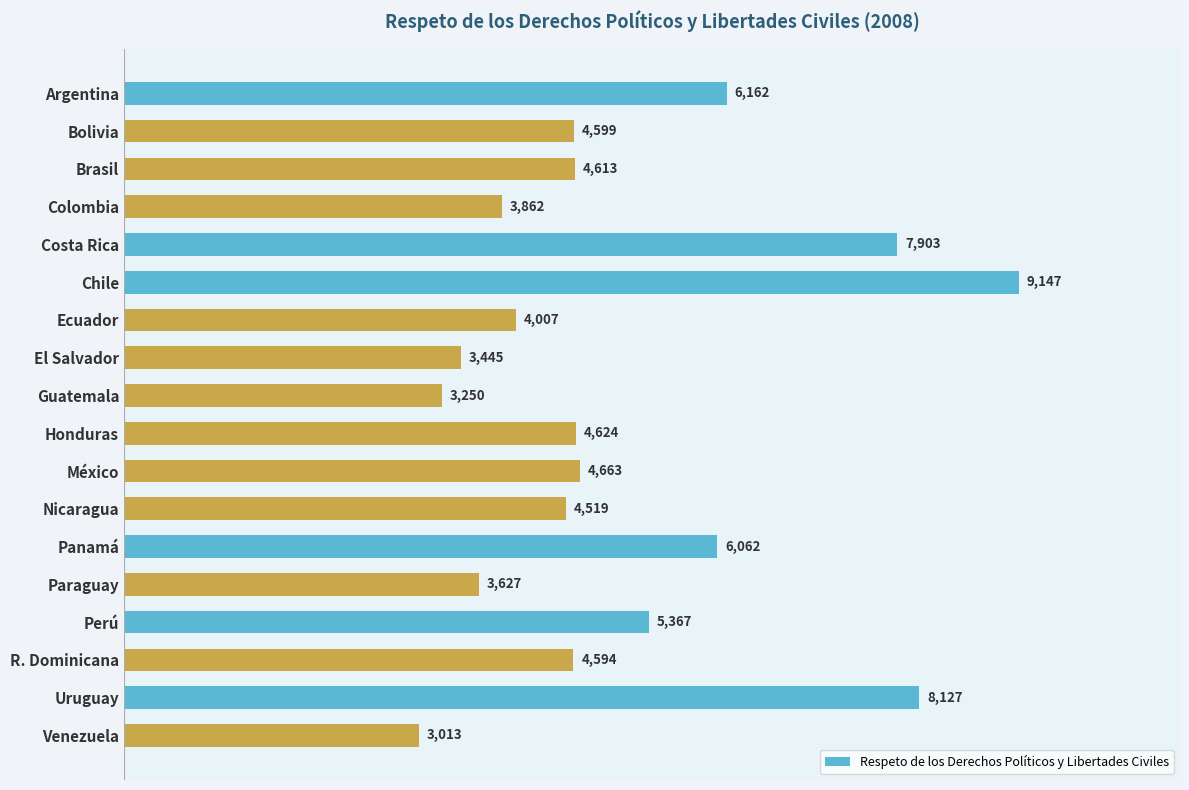

What is the average value?

5088